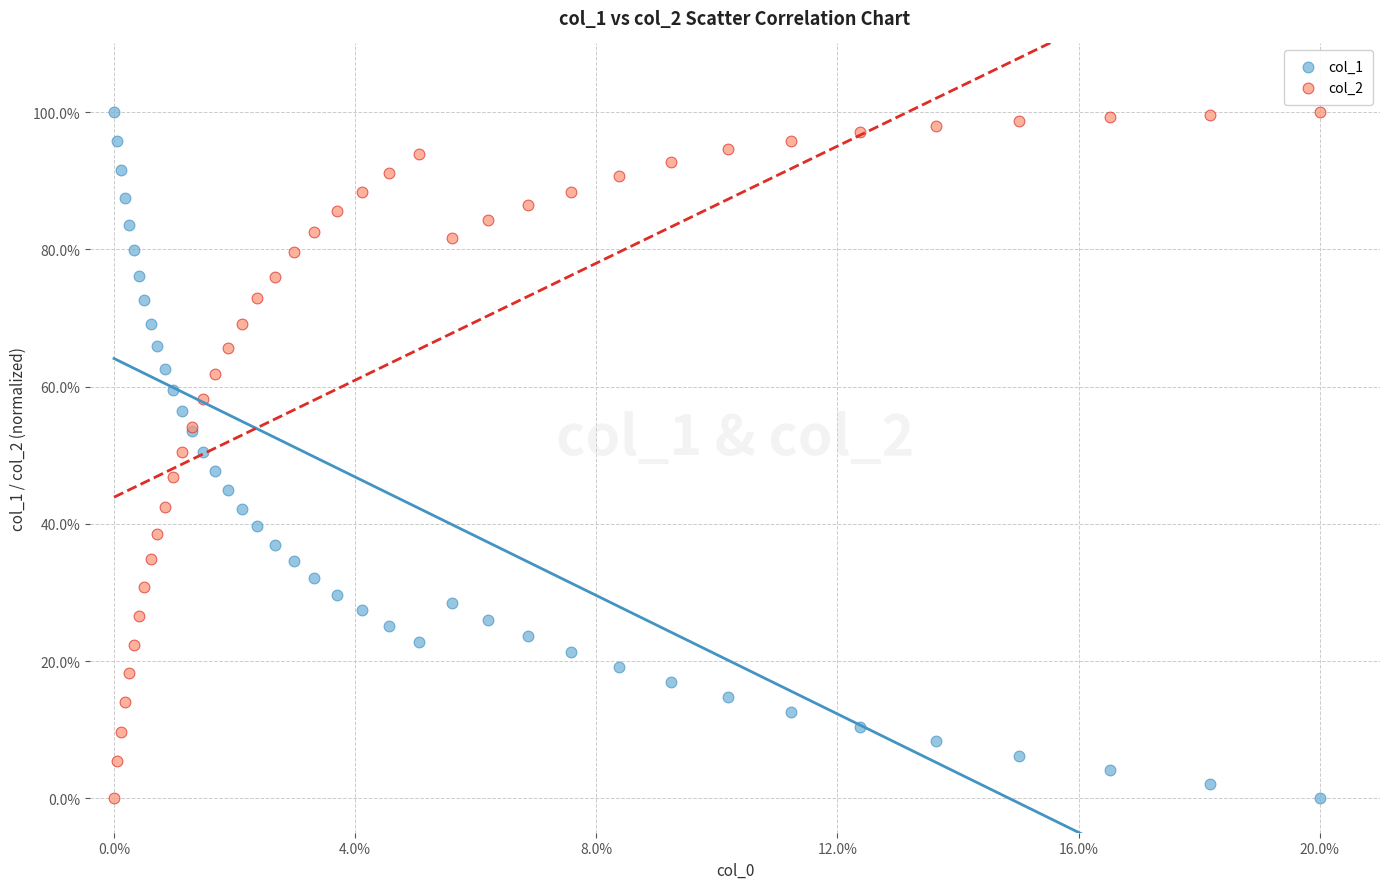

What are all the series names shown in the legend?

col_1, col_2